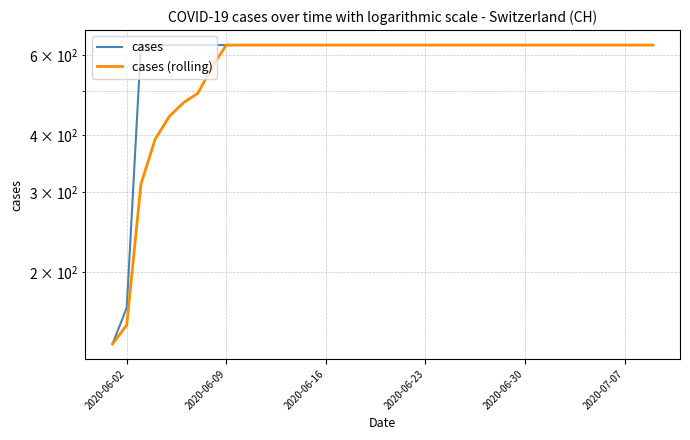

What is the highest value of the cases series?

631.0